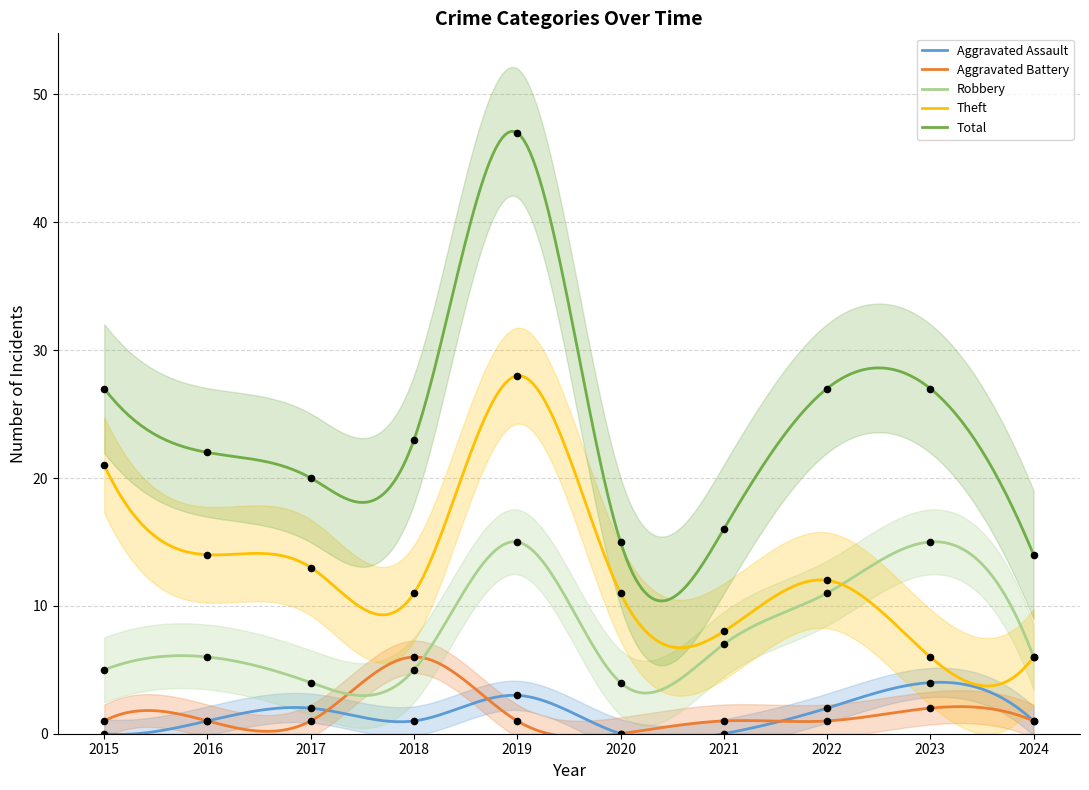

At how many categories does at least one series exceed 5?

10